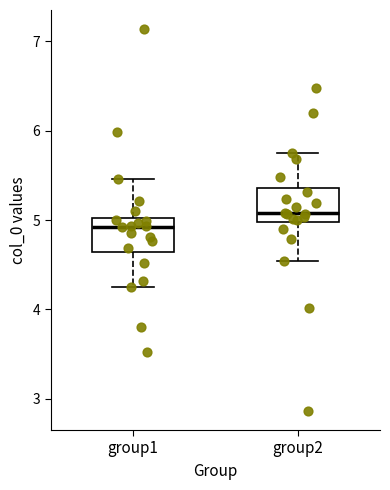

Reading left to right, transcribe this box plot: for each box, give where its median line is, the range the box spans, and where its two whiskers end, as read against the y-axis. The values are not printed on the chart, so give them approximately, as read against the axis.

group1: median 4.9, box 4.6 to 5.0, whiskers 4.2 to 5.5
group2: median 5.1, box 5.0 to 5.4, whiskers 4.5 to 5.8